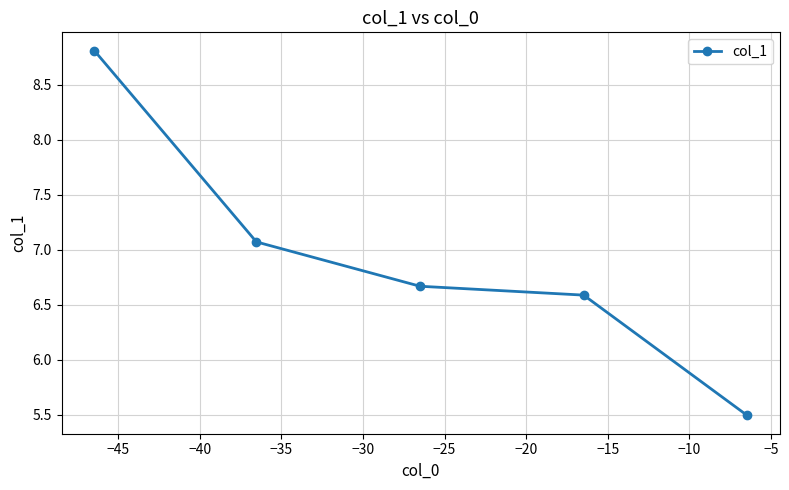

What is the minimum value shown in the chart?

5.5